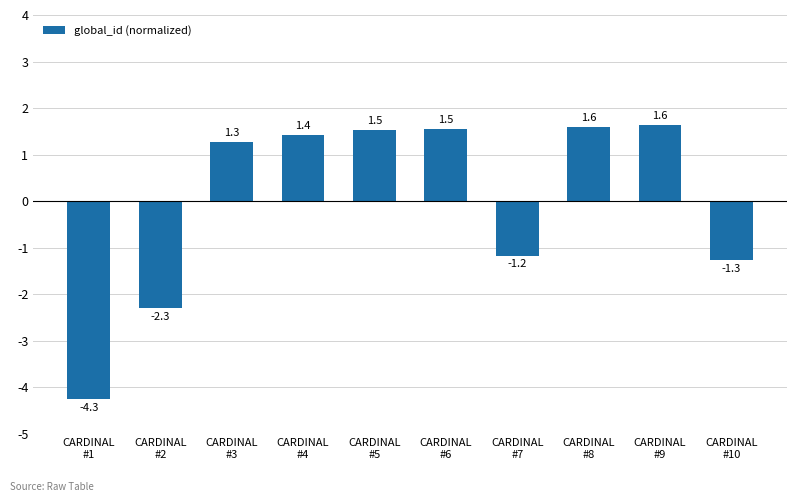

The value at CARDINAL
#4 is 2.3. True or false?

False